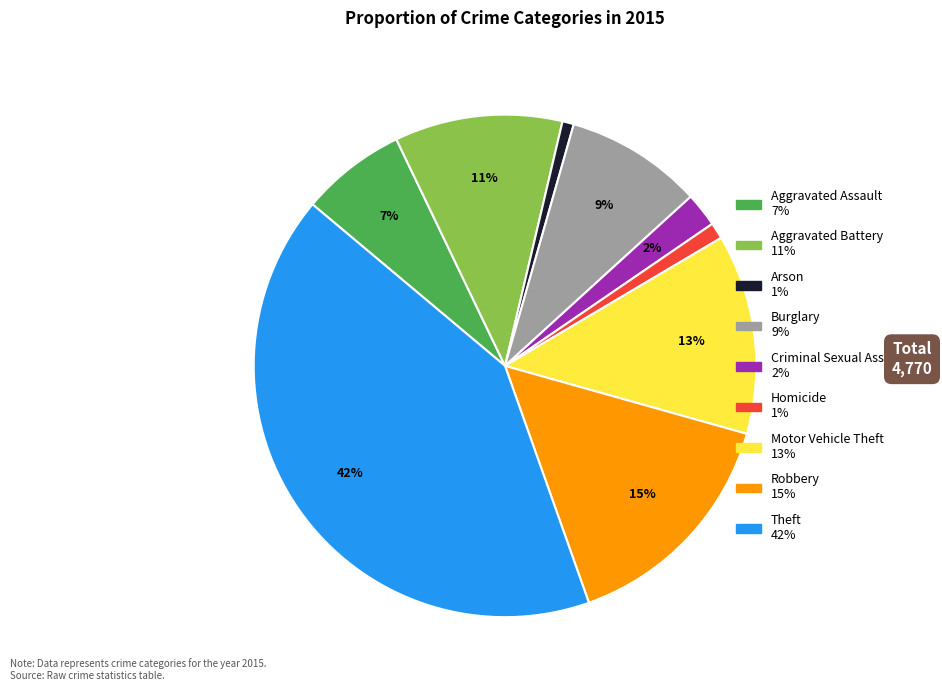

Between Motor Vehicle Theft and Aggravated Assault, which is larger?

Motor Vehicle Theft